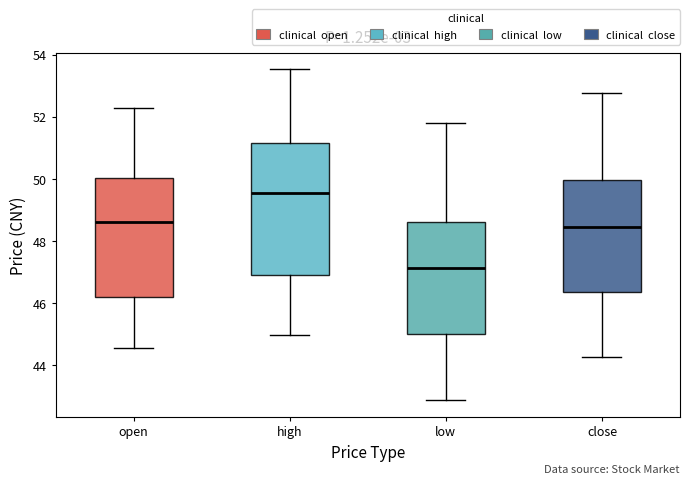

Which box's median line is the lowest?

low